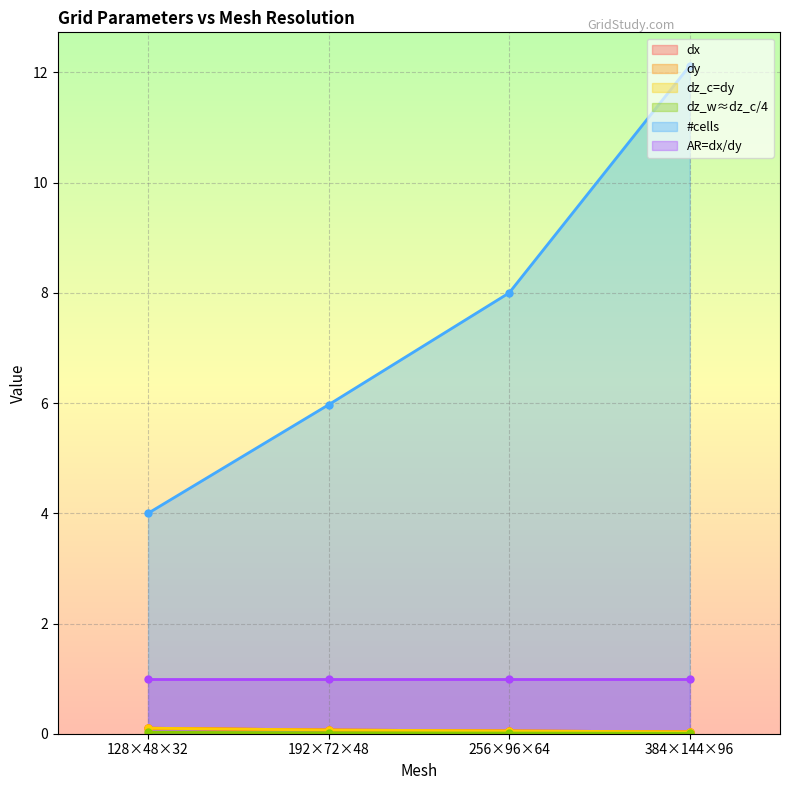

Count the dz_c=dy values in the range 0 to 1.

4